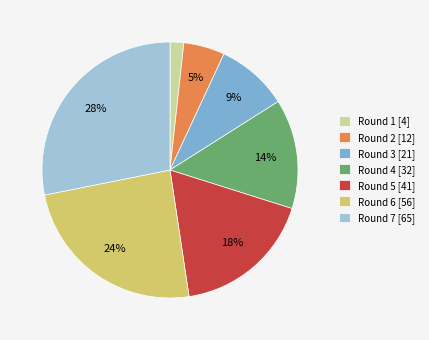

True or false: Round 6 accounts for 35% of the total.

False